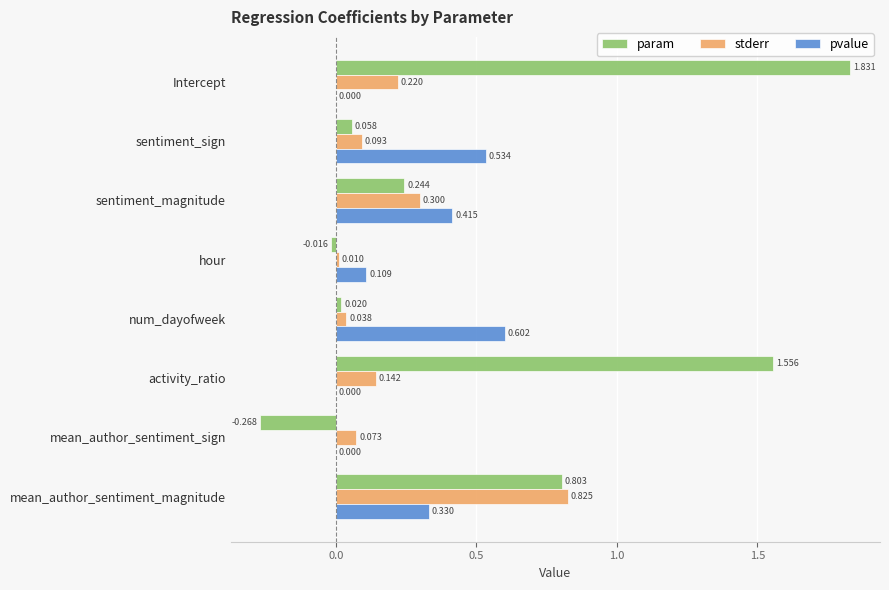

How many data points does each series have?

8